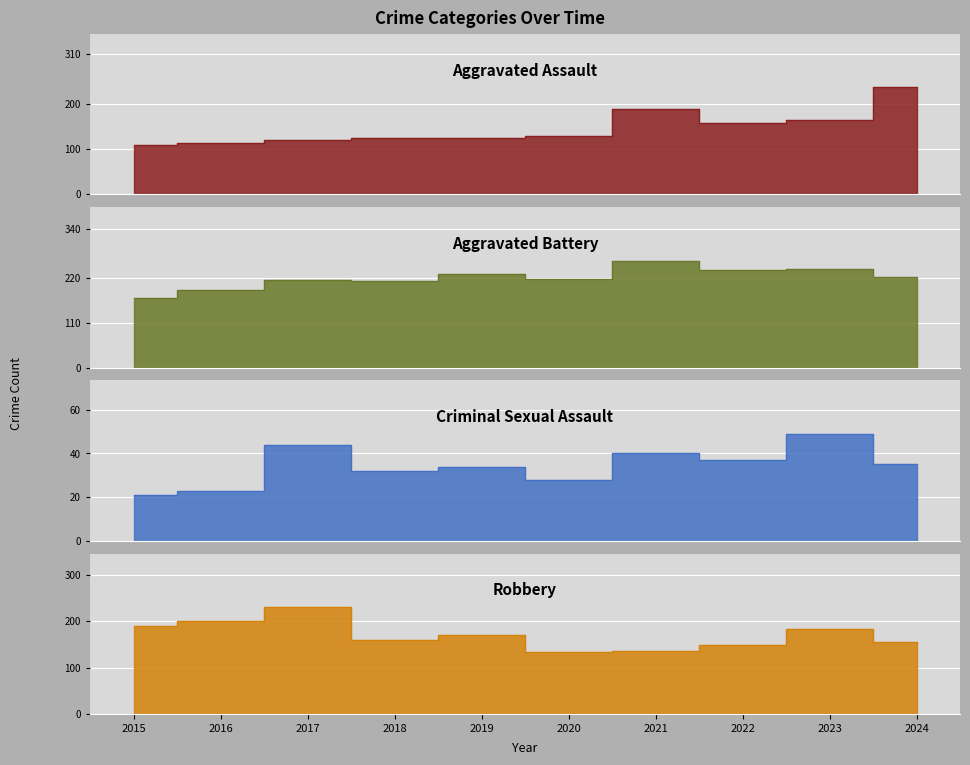

Where is Robbery nearest to the value 182?

2023